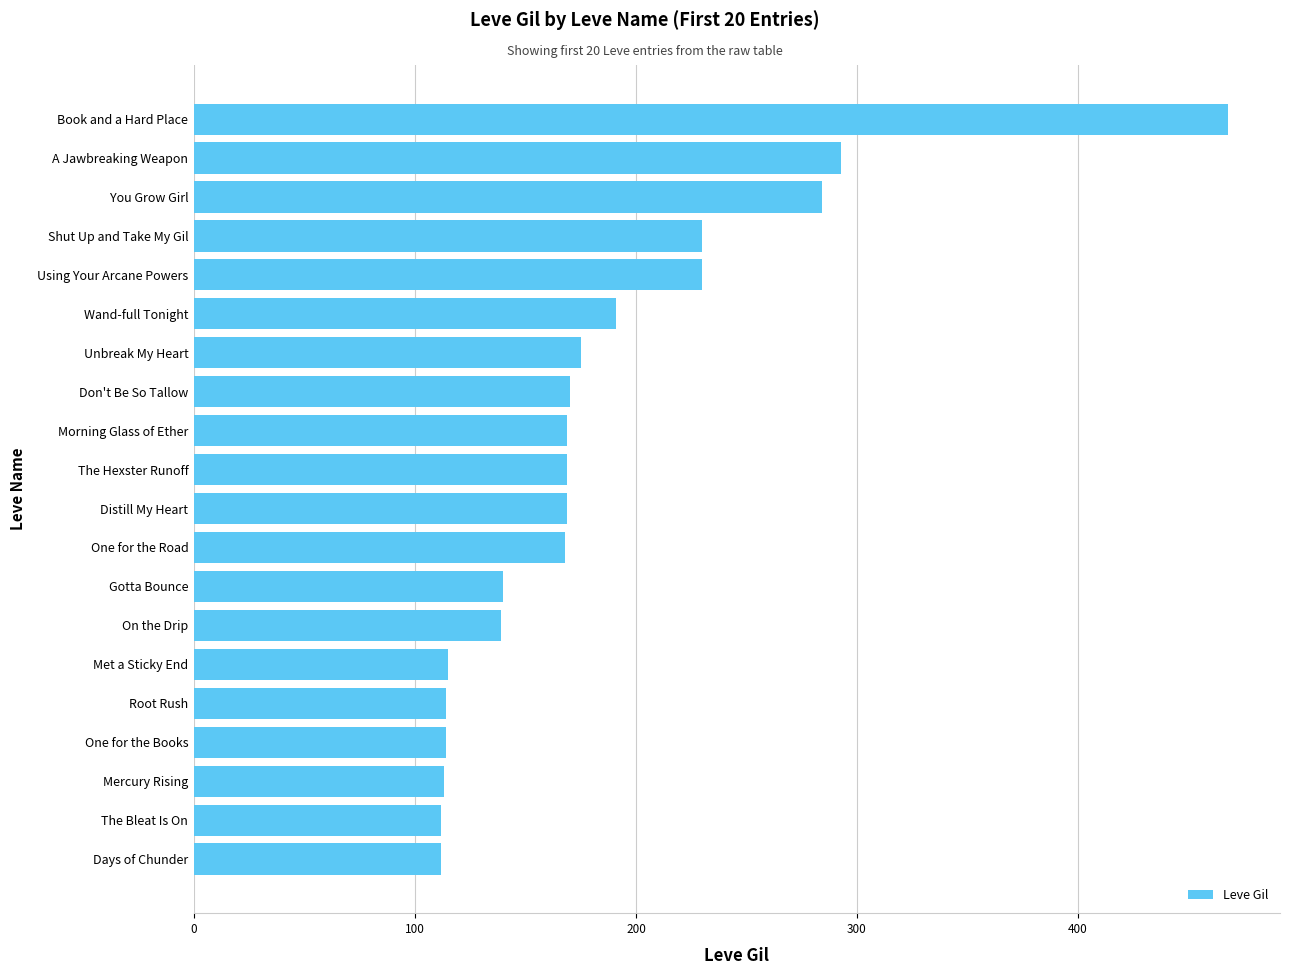

Is it true that the value at One for the Road is 168?

True